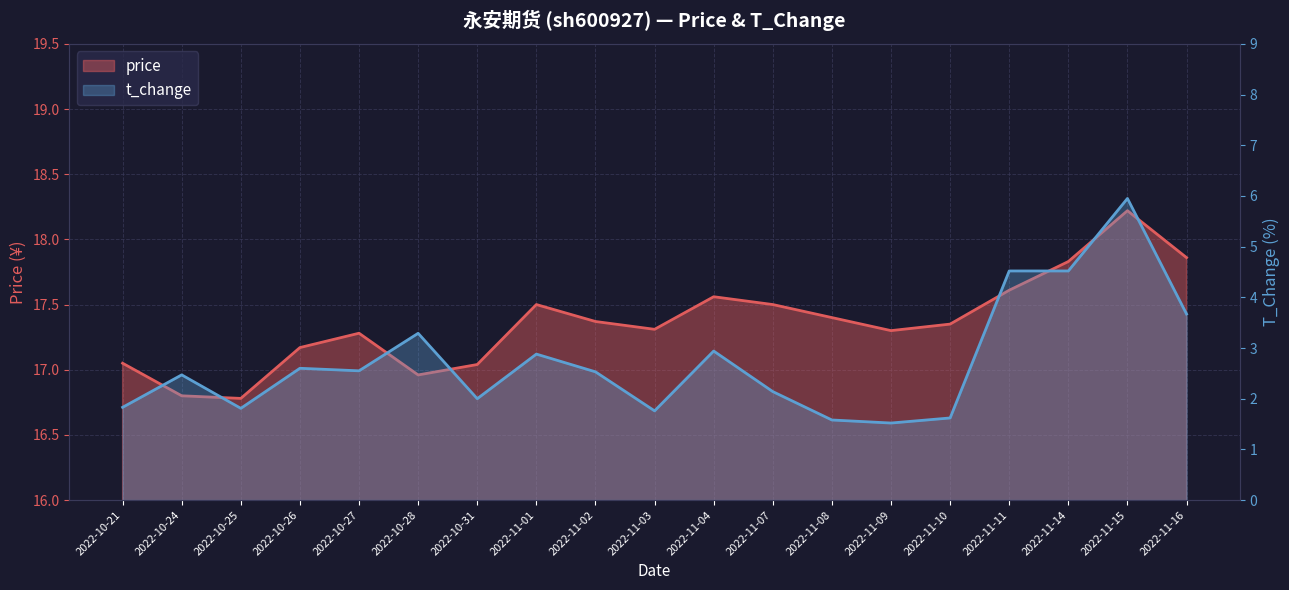

At which label is t_change closest to 3?

2022-11-04